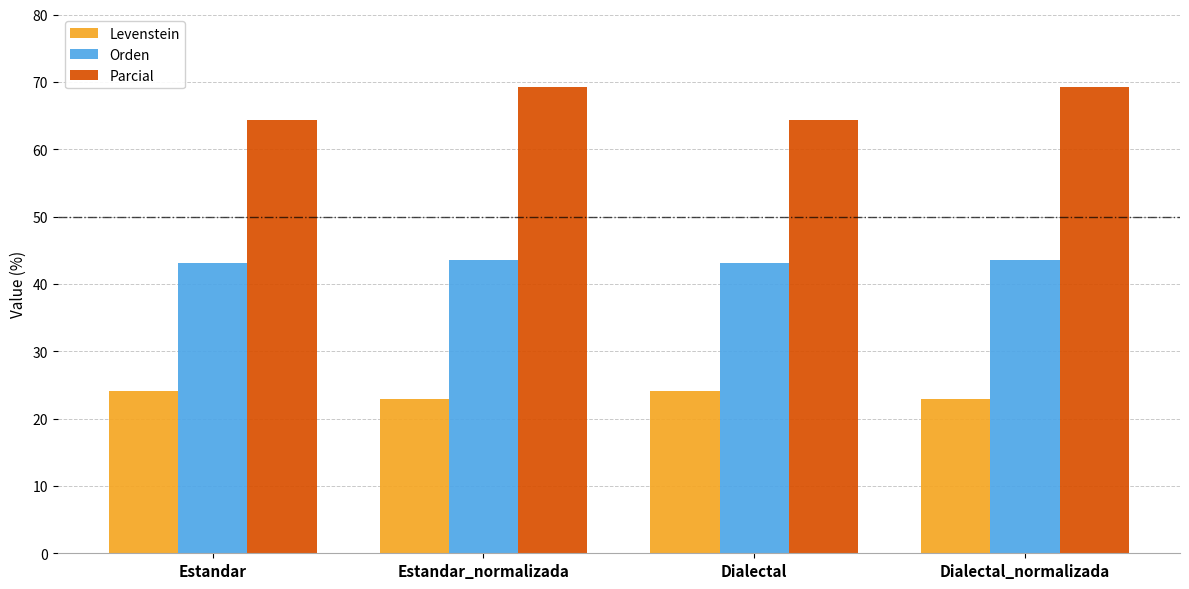

What is the lowest value of the Levenstein series?

23.0